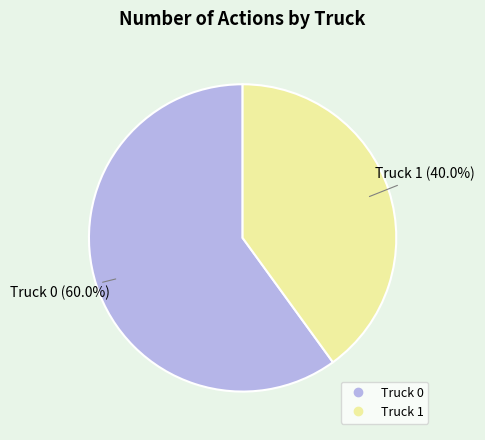

Approximately how many times larger is the value at Truck 0 compared to Truck 1?

1.5